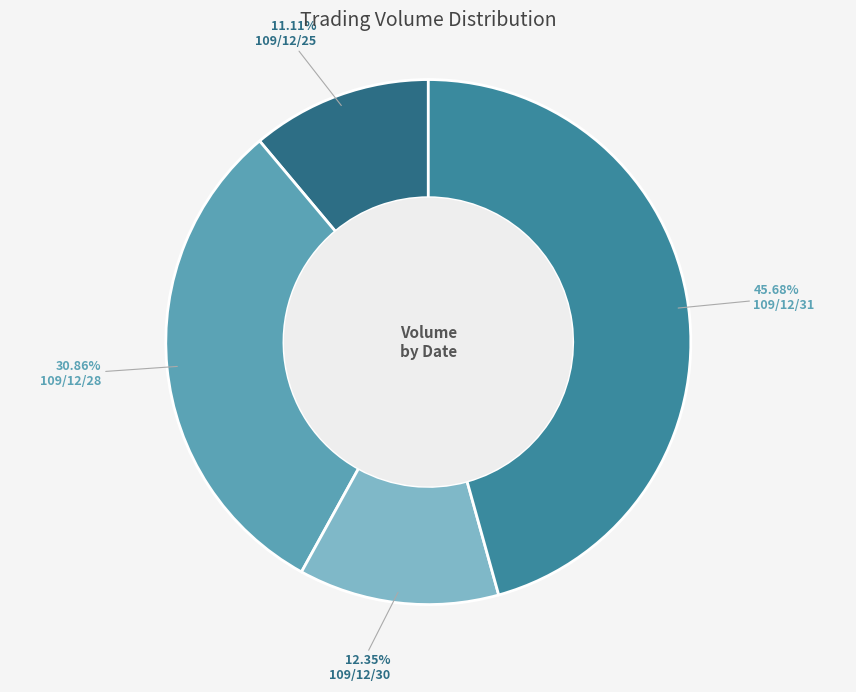

What percentage is NOT represented by 109/12/30?

87.7%